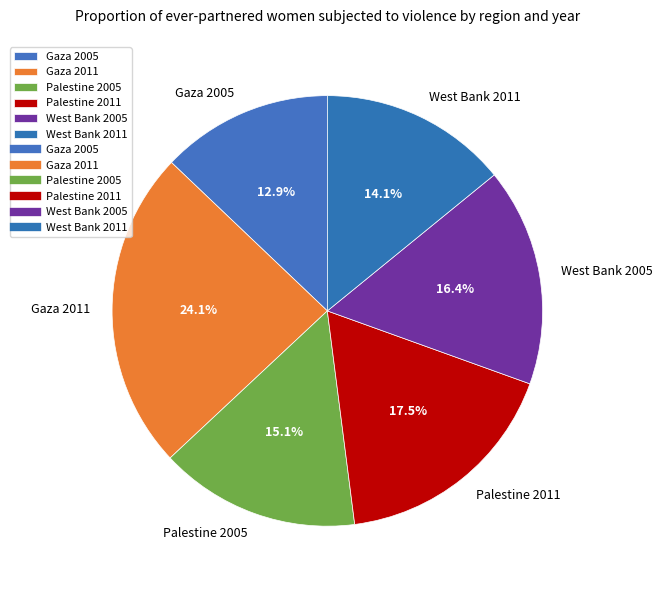

To the nearest percent, what is the difference between the Gaza 2005 and West Bank 2011 slice percentages?

1%